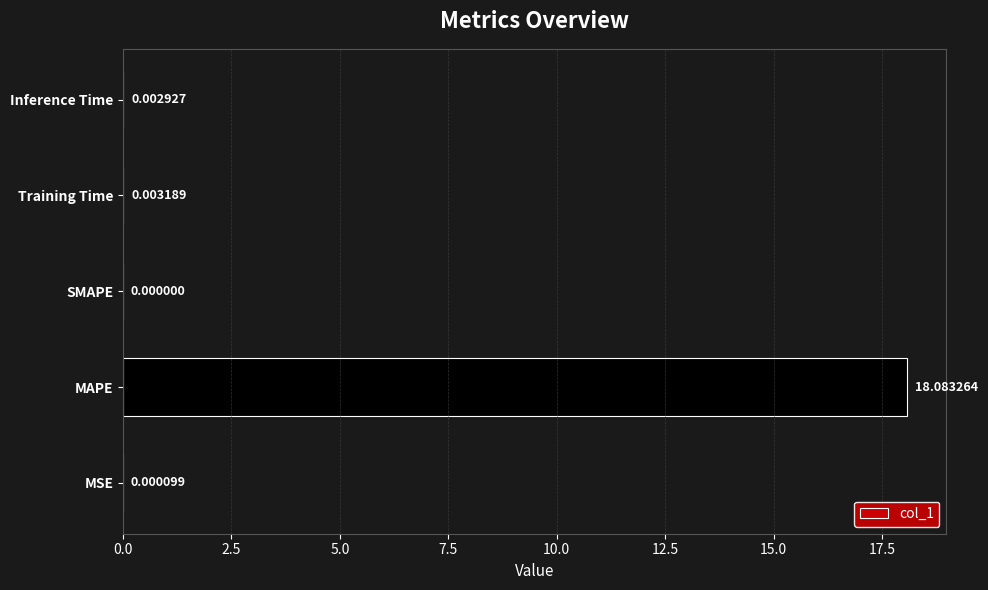

What is the sum of the values at MSE and MAPE?

18.1